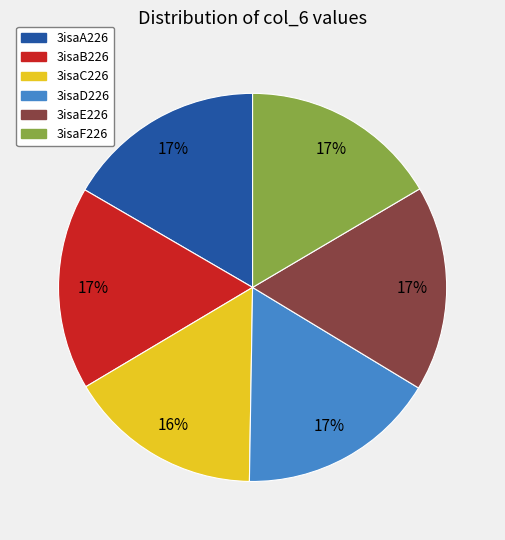

How many slices are in this pie chart?

6